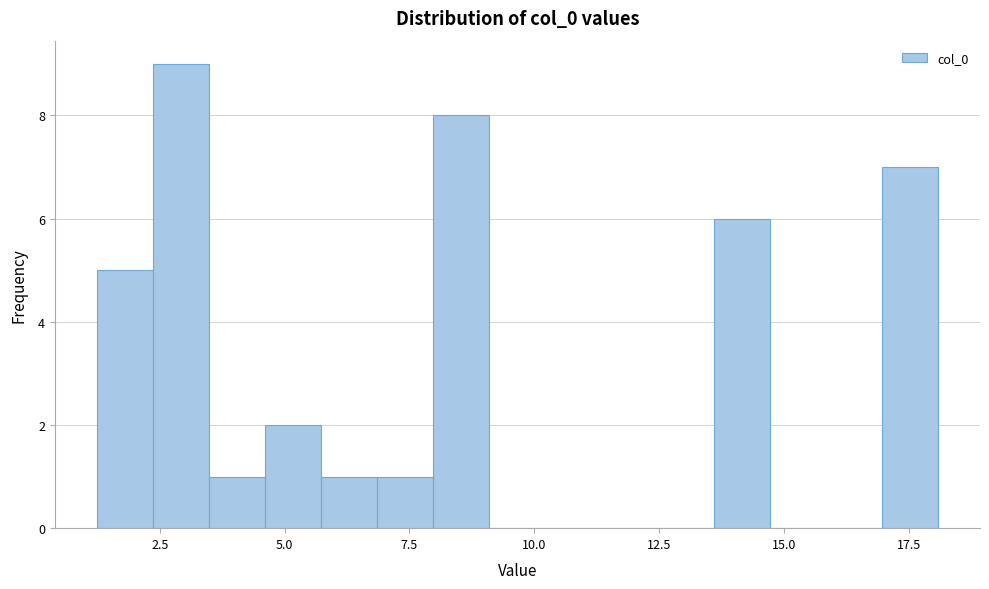

Around what value on the x-axis is the tallest bar? Give the approximate position of its centre, as read against the axis.

3.0